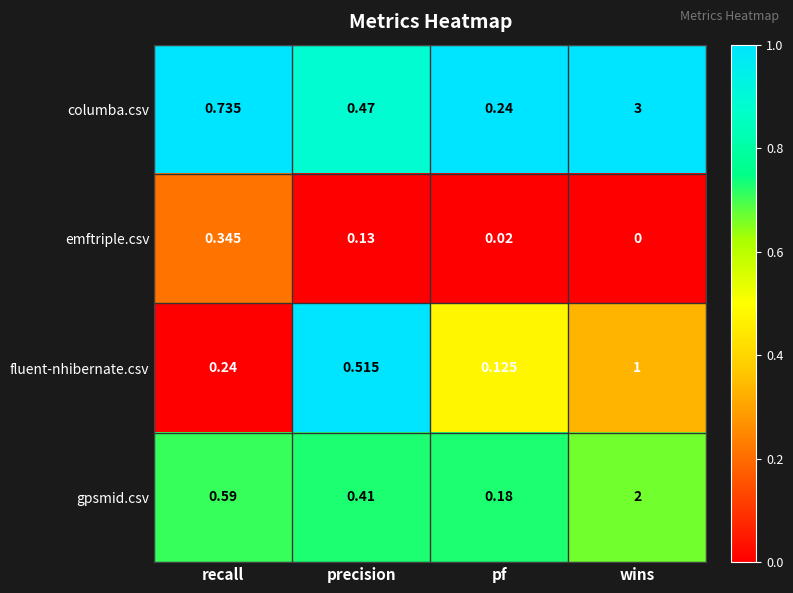

Which series changed the most between recall and precision?

fluent-nhibernate.csv